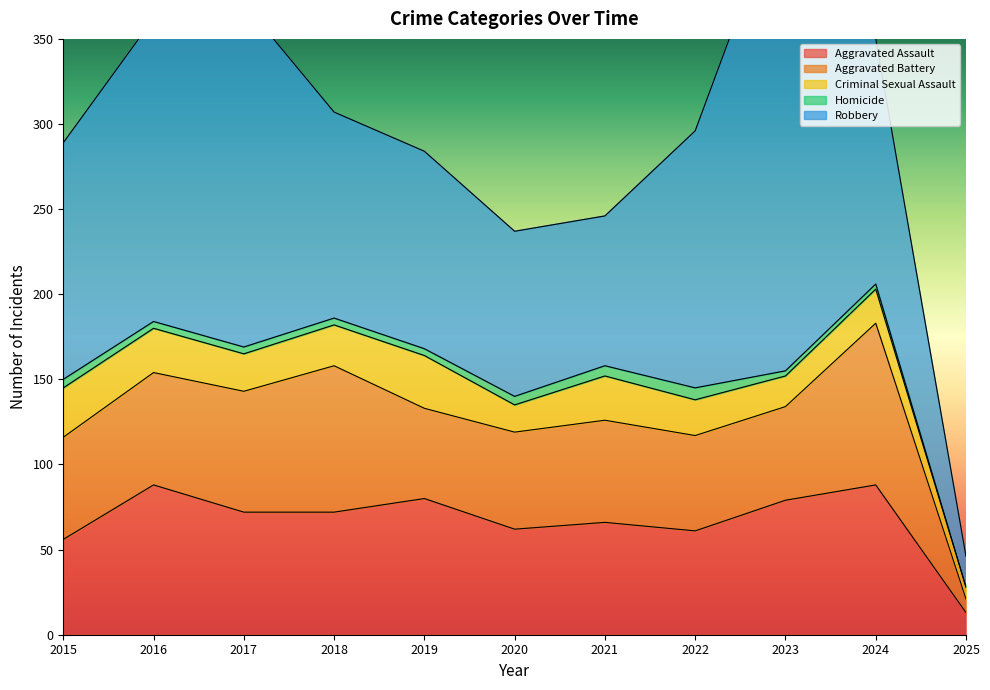

What is the sum of the Aggravated Assault values at 2018 and 2017?

144